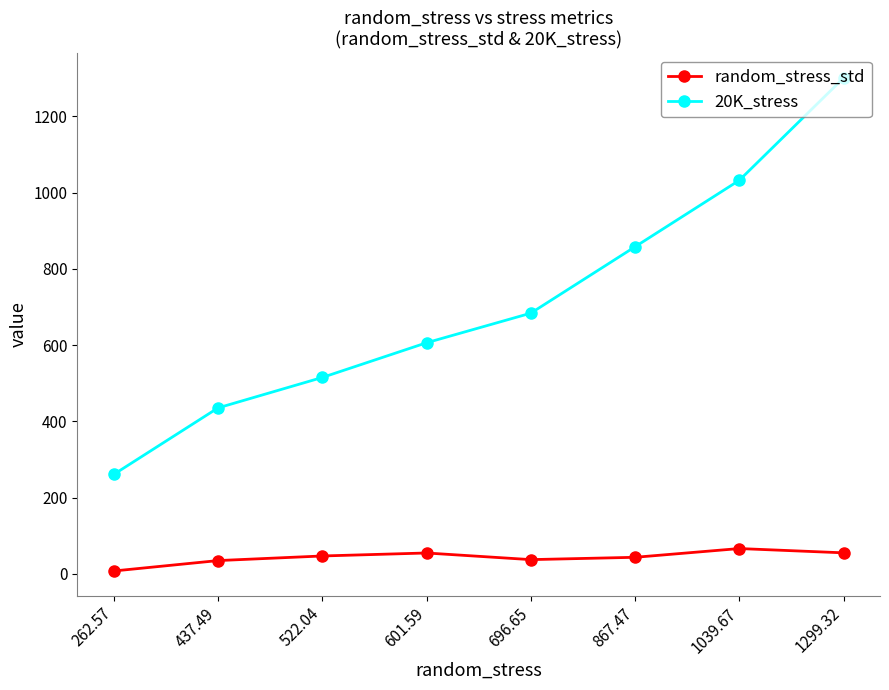

True or false: random_stress_std and 20K_stress cross at least once.

False